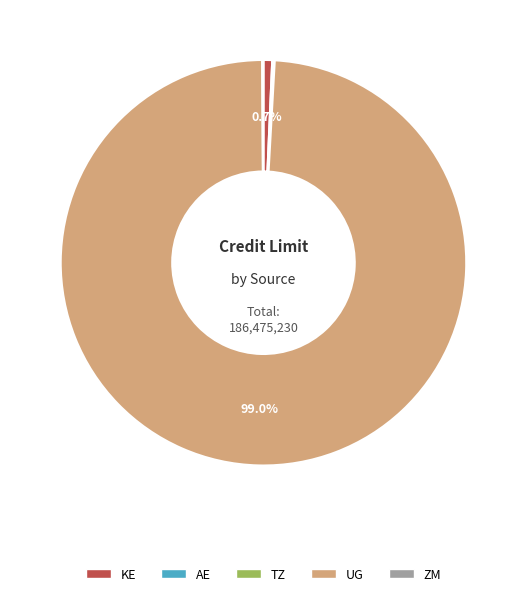

What portion of the pie excludes UG?

0.7%